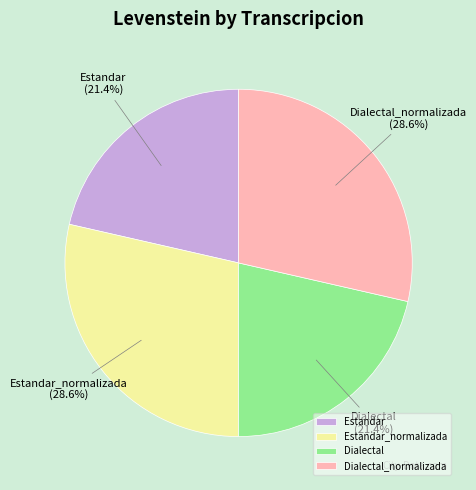

Does Dialectal_normalizada represent more than half of the total?

No